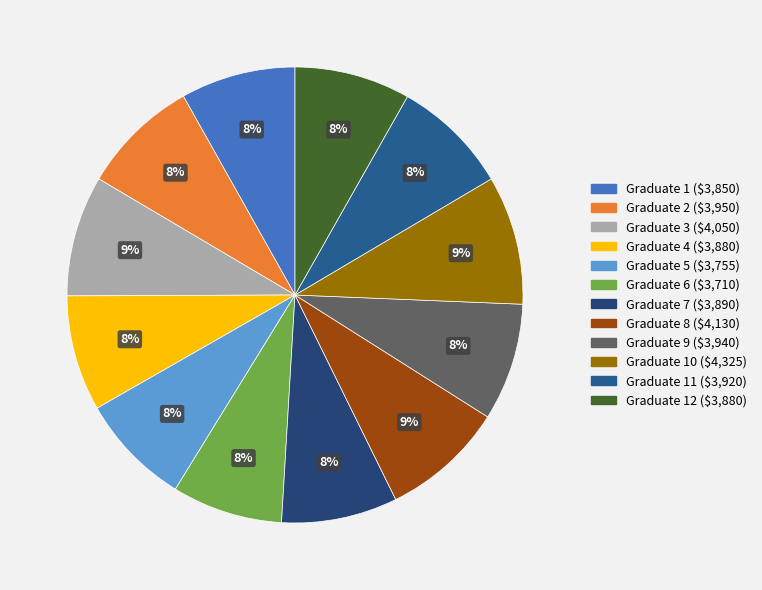

Rank the categories by value from lowest to highest.

Graduate 6, Graduate 5, Graduate 1, Graduate 4, Graduate 12, Graduate 7, Graduate 11, Graduate 9, Graduate 2, Graduate 3, Graduate 8, Graduate 10